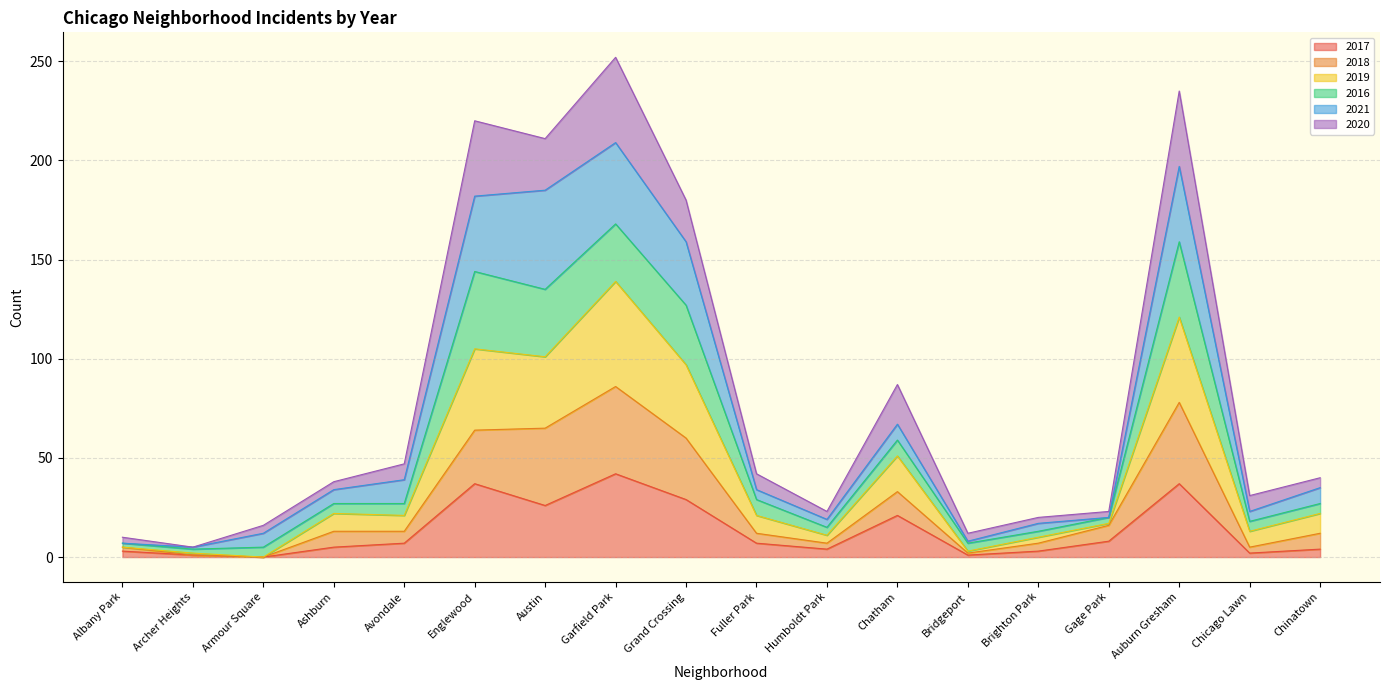

What is the total value across all series at Englewood?

220